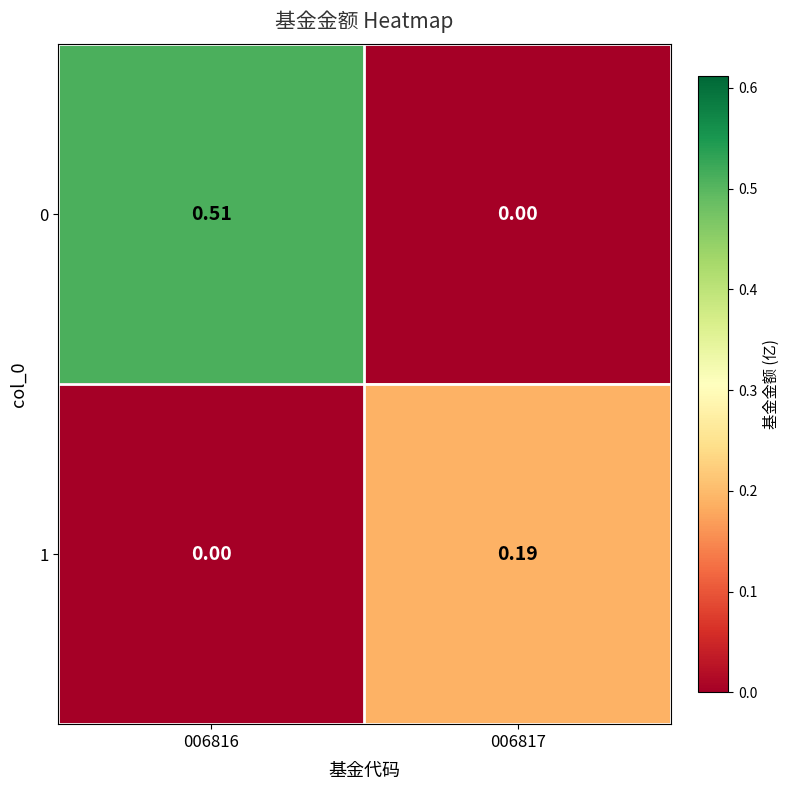

Is the value of 1 at 006816 greater than the value of 0 at 006816?

No